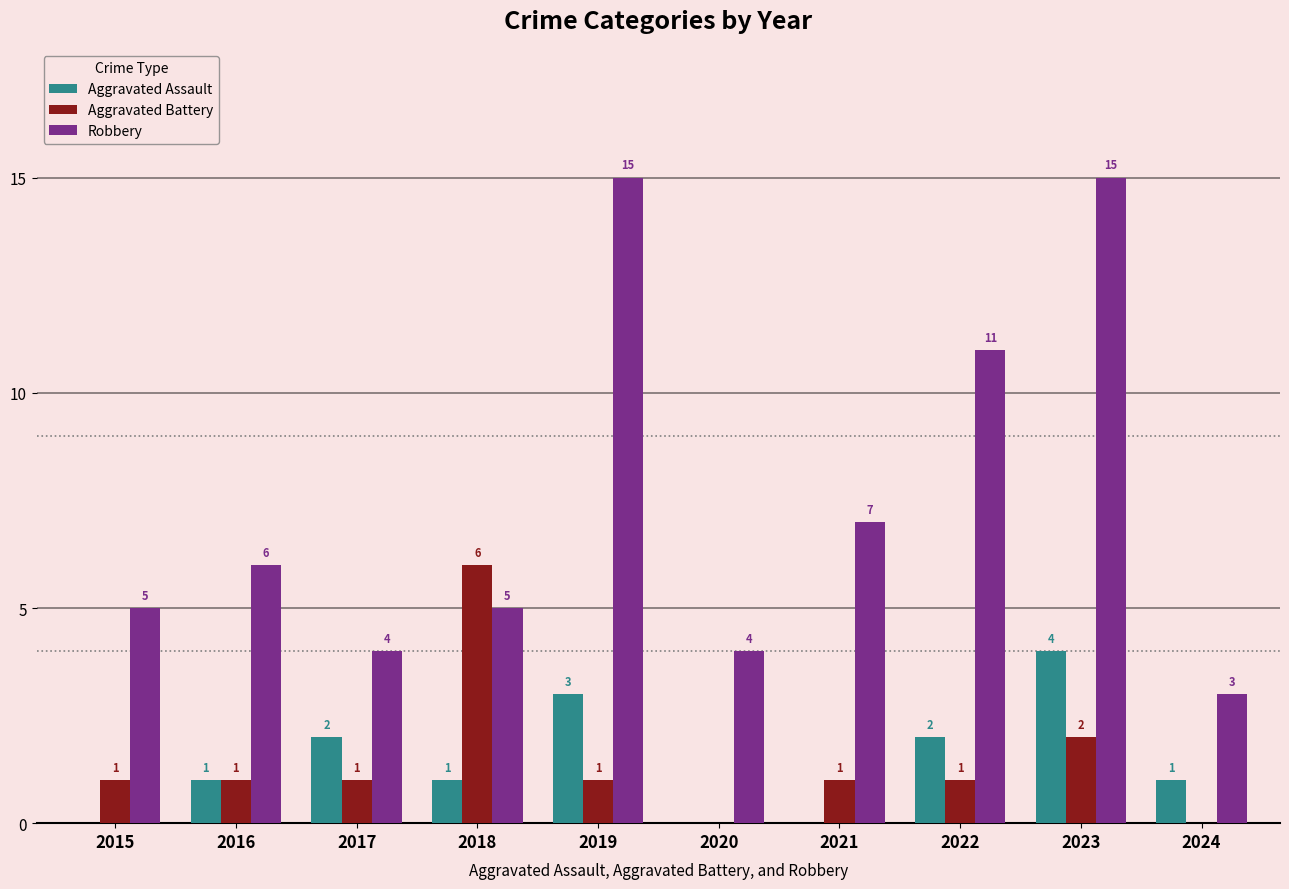

Which series has the largest total across all categories?

Robbery